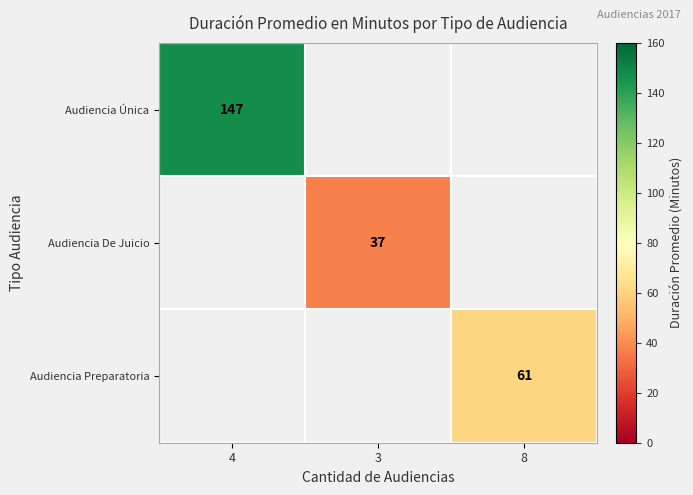

True or false: Audiencia Preparatoria has a value of 19.7 at 8.

False